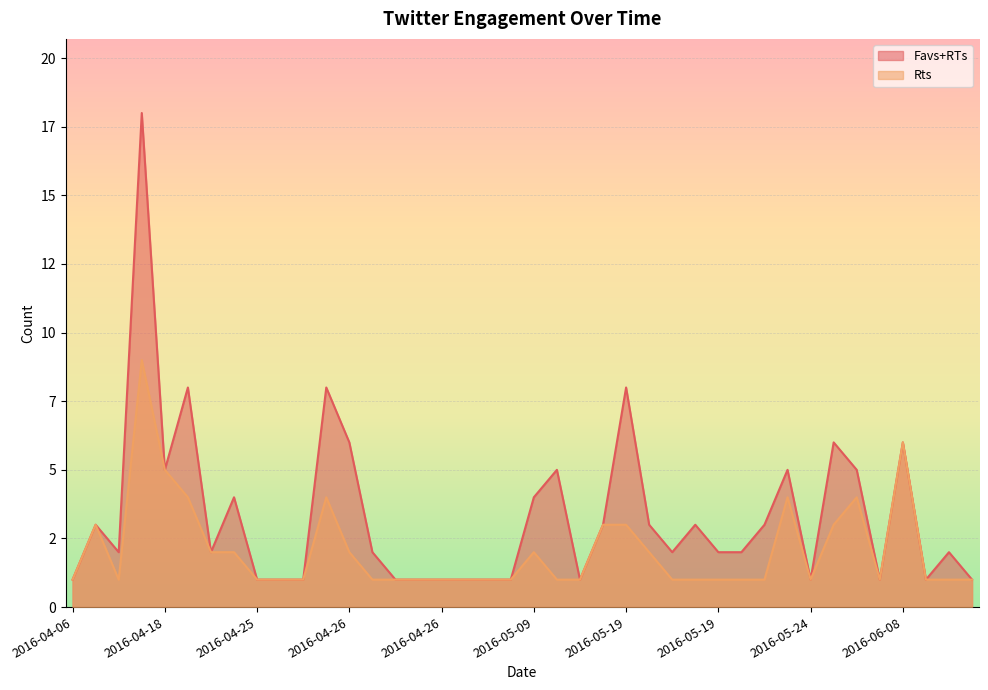

At which category does the chart reach its peak across all series?

2016-04-18